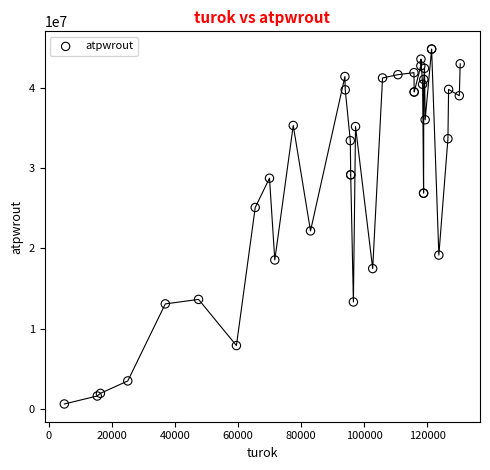

What Y value in the scatter plot is closest to 22733774?

22187876